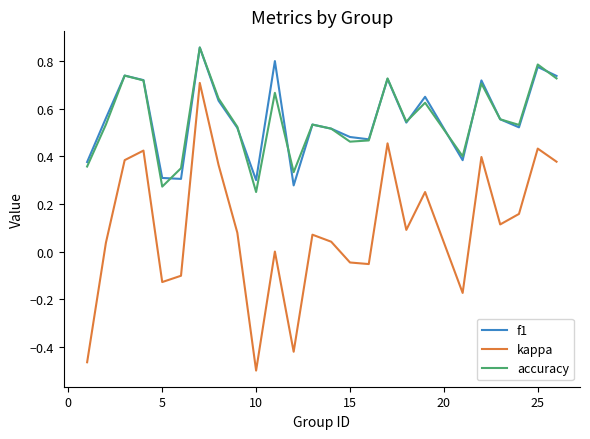

True or false: kappa and f1 intersect in this chart.

False